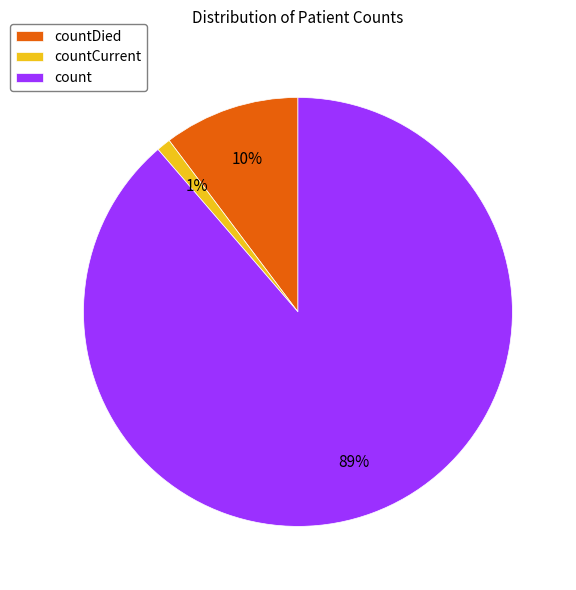

Which has a higher value, countCurrent or count?

count